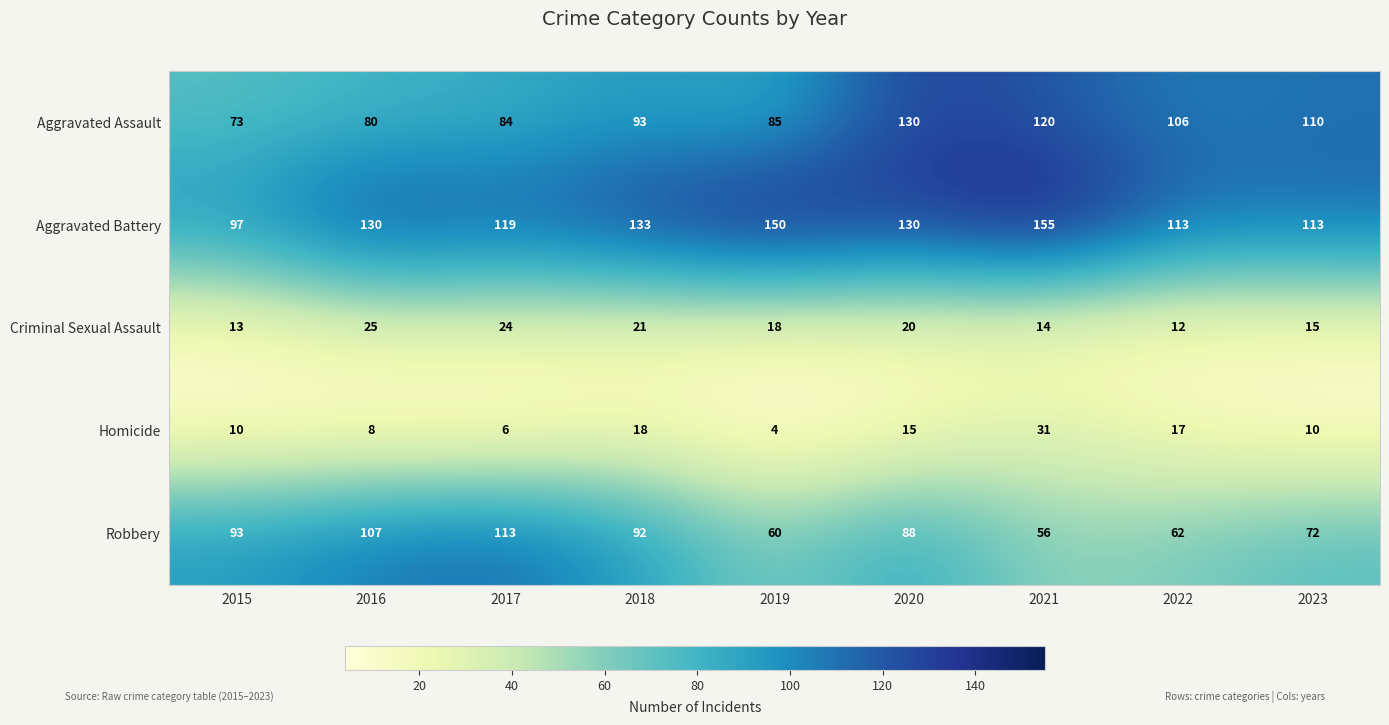

The Aggravated Assault series shows 20 at 2015. True or false?

False